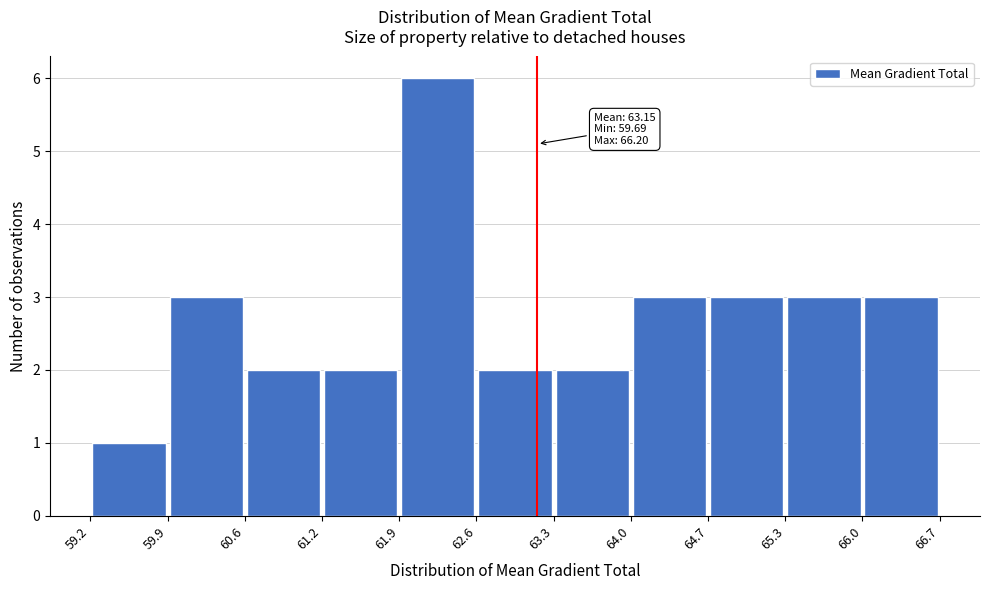

Which range on the x-axis has the tallest bar?

61.9 to 62.6